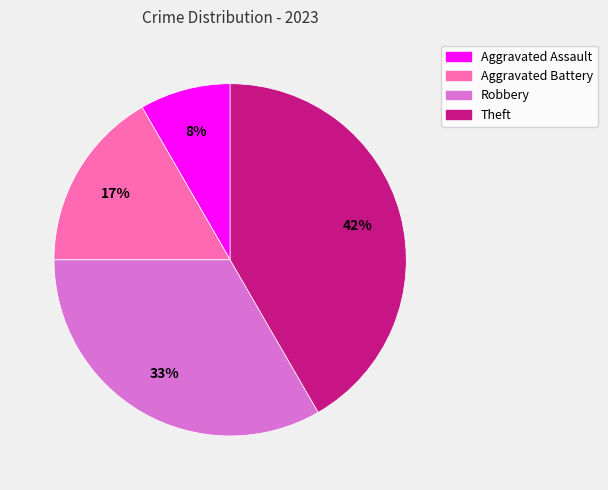

True or false: Aggravated Assault accounts for 8% of the total.

True